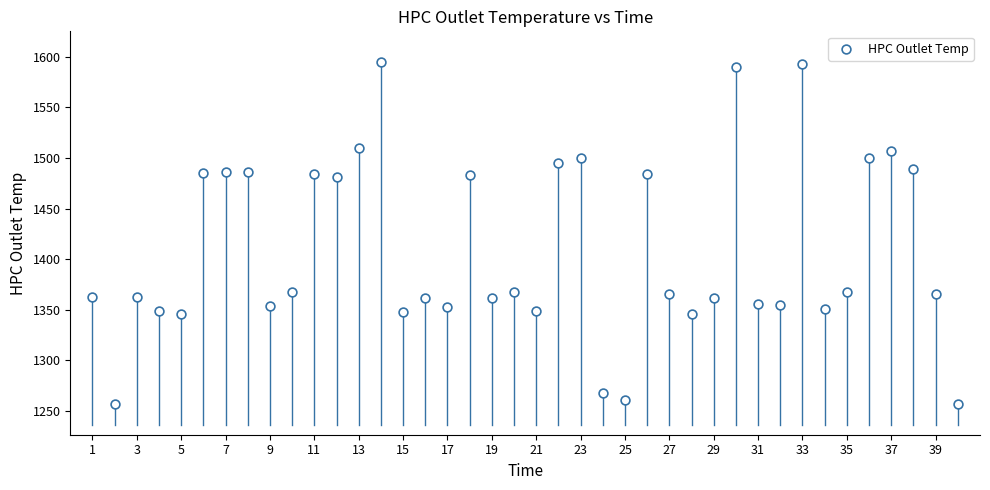

What is the range of Y values (max minus min)?

338.3